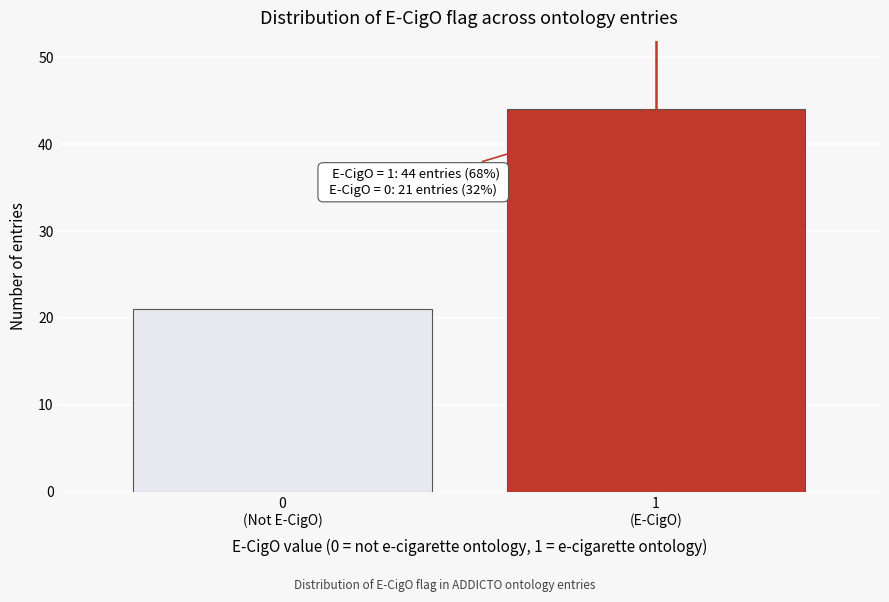

Reading right to left, extract all data points from this chart.

44	21